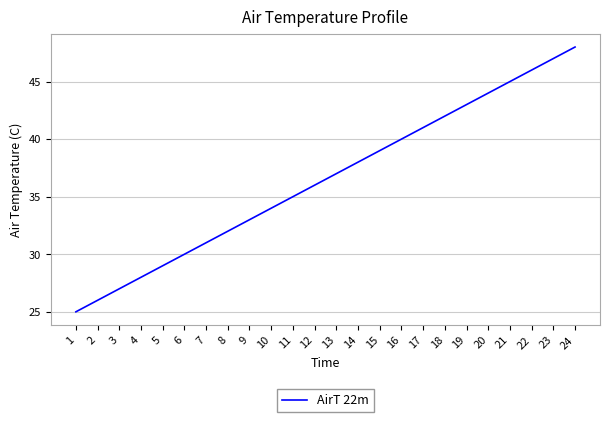

Is it true that the value at 20 is 44?

True